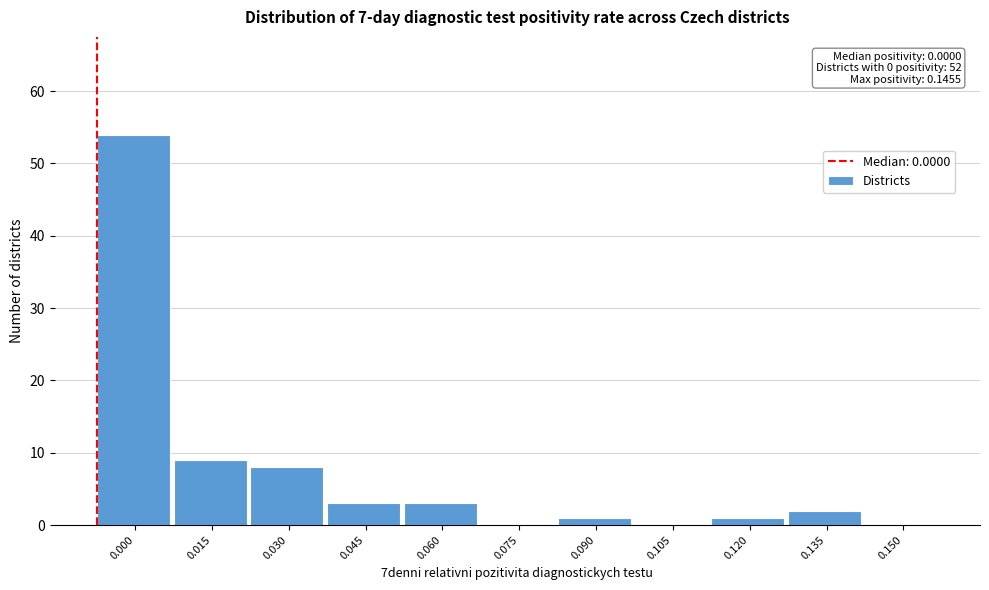

Reading left to right, extract all data points from this chart.

0.000=54	0.015=9	0.030=8	0.045=3	0.060=3	0.075=0	0.090=1	0.105=0	0.120=1	0.135=2	0.150=0